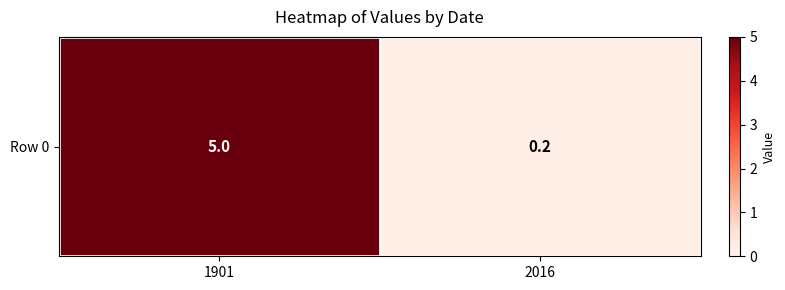

Which category has the highest value across all series?

1901